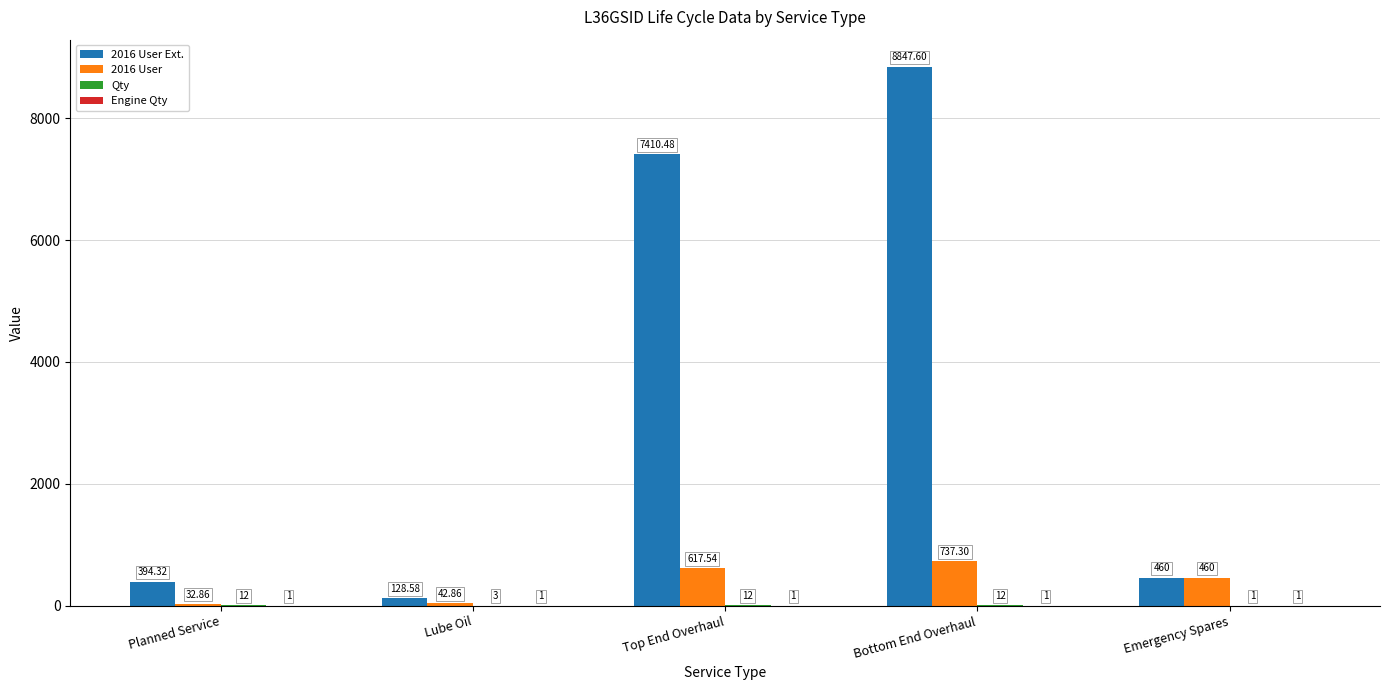

Which category has the highest value across all series?

Bottom End Overhaul